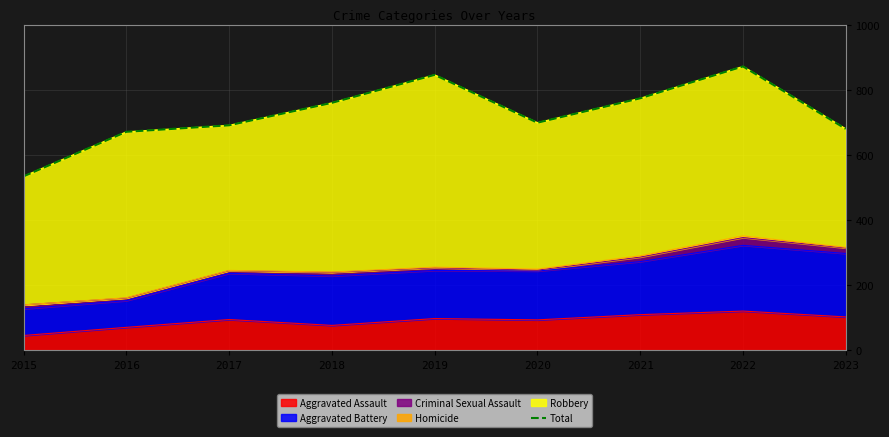

What is the change in value from 2017 to 2021?

+83